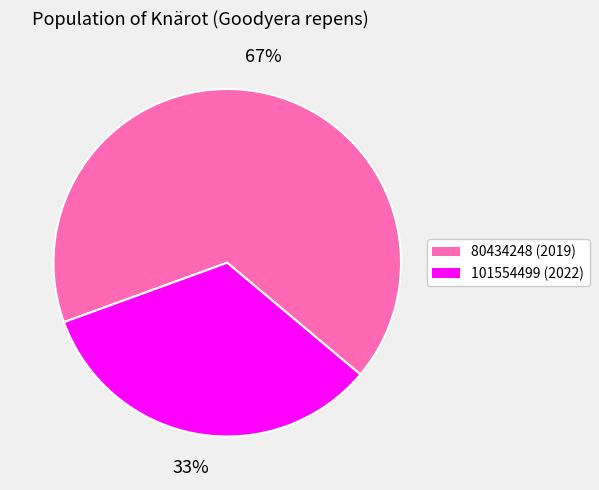

Does 80434248 account for over 50% of the chart?

Yes